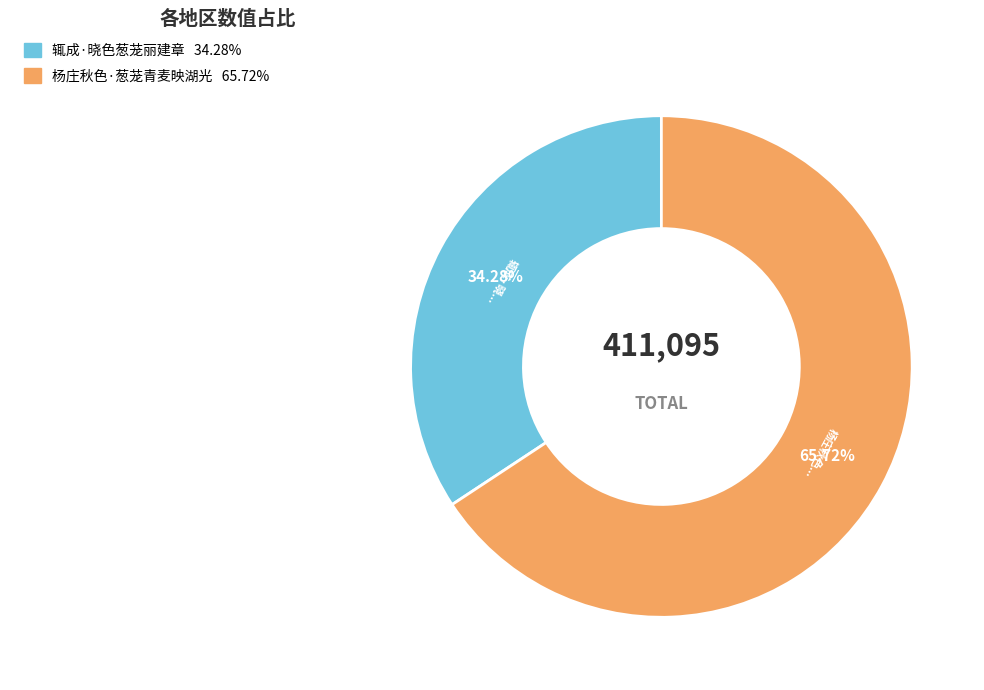

True or false: 辄成·晓色葱茏丽建章 accounts for 23% of the total.

False